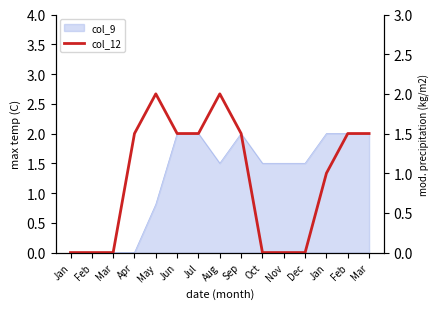

True or false: the data has more than 1 interior local peaks.

True